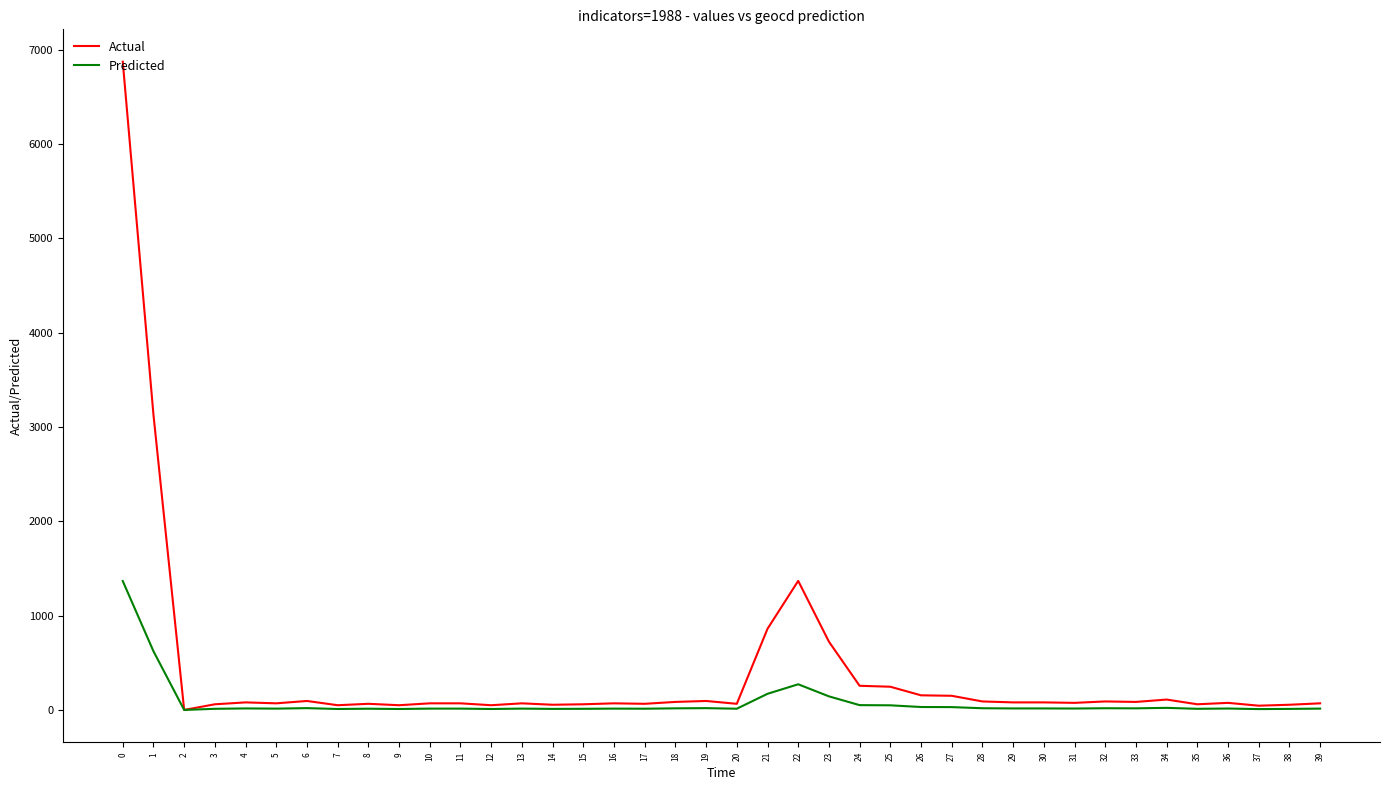

Which series has the largest total across all categories?

Actual